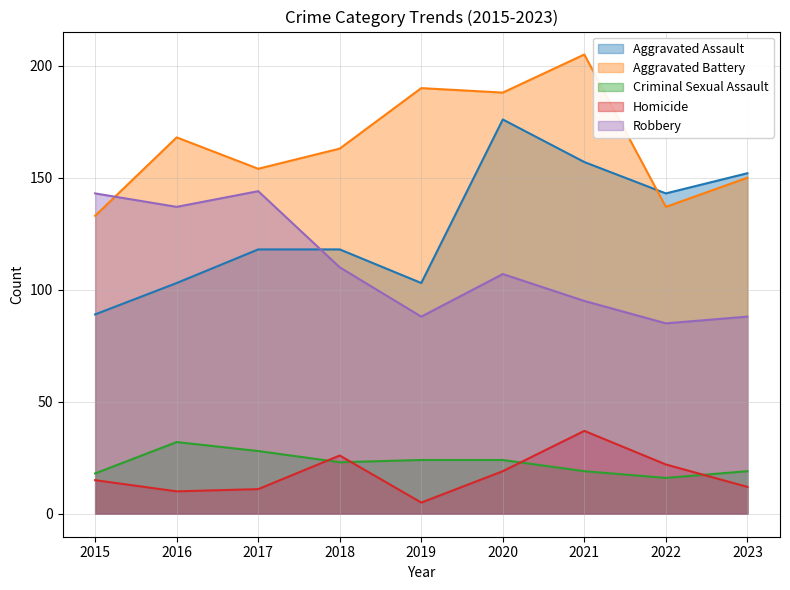

Reading left to right, extract all data points from this chart.

Aggravated Assault: 89	103	118	118	103	176	157	143	152
Aggravated Battery: 133	168	154	163	190	188	205	137	150
Criminal Sexual Assault: 18	32	28	23	24	24	19	16	19
Homicide: 15	10	11	26	5	19	37	22	12
Robbery: 143	137	144	110	88	107	95	85	88